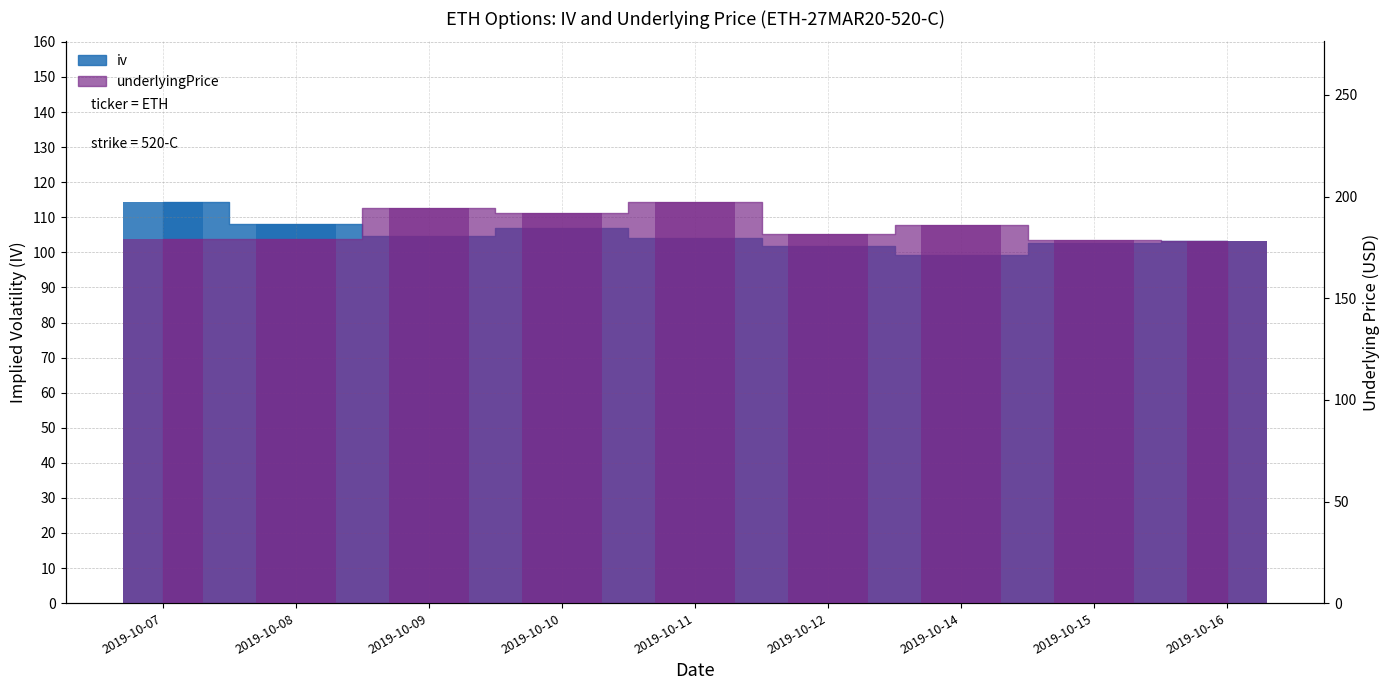

What is the minimum value for iv?

99.4